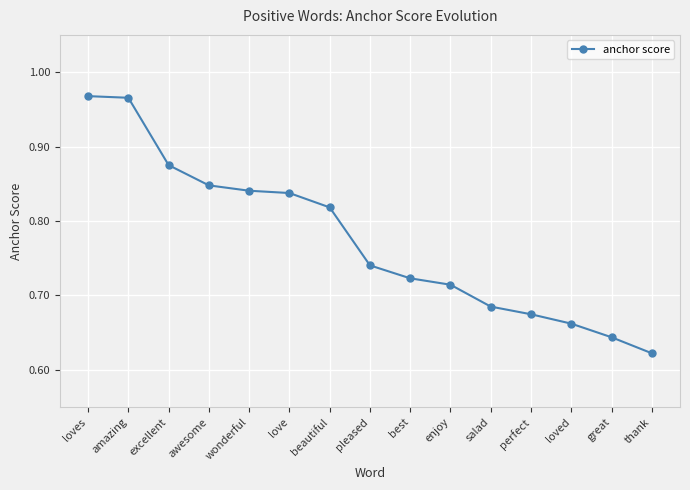

Which has a higher value, great or salad?

salad